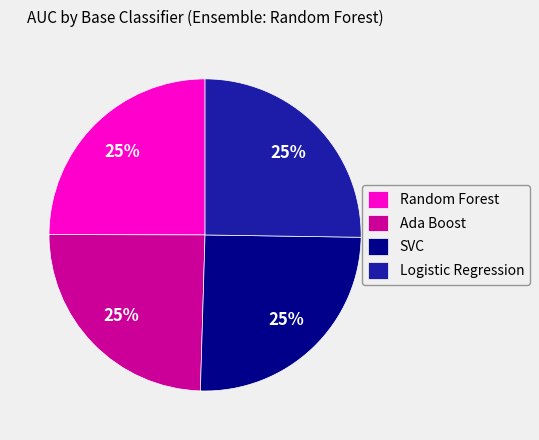

True or false: Logistic Regression accounts for 25% of the total.

True